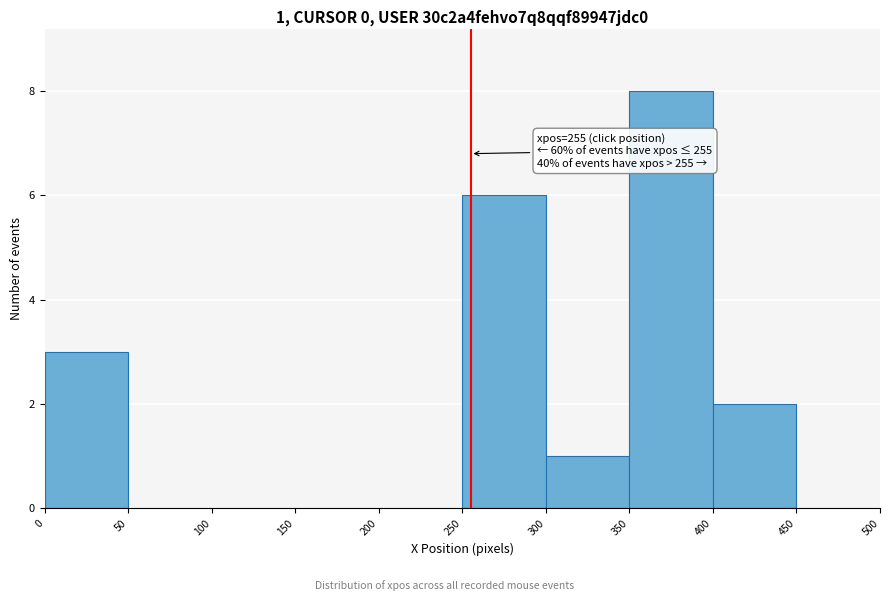

Over which range of the x-axis is the bar tallest?

350 to 400